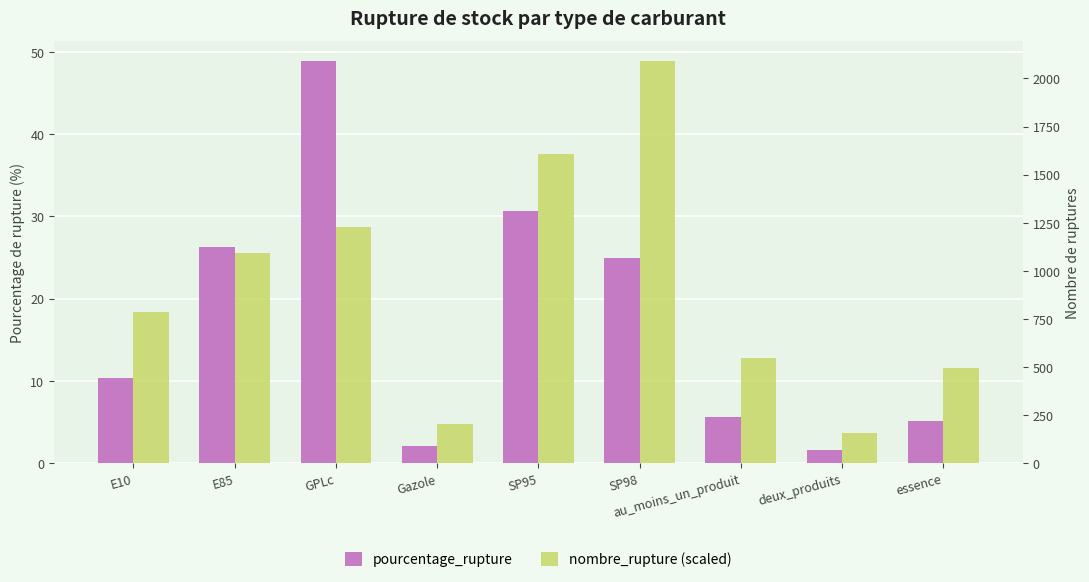

Which category has the lowest value across all series?

deux_produits